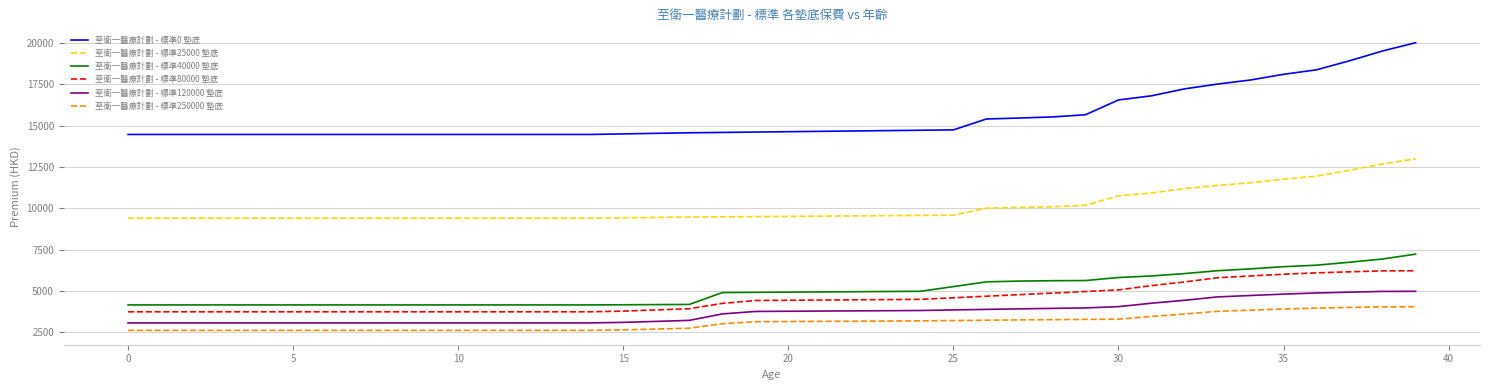

What is the difference between the maximum and minimum values in the 至衛一醫療計劃 - 標準25000 墊底 series?

3587